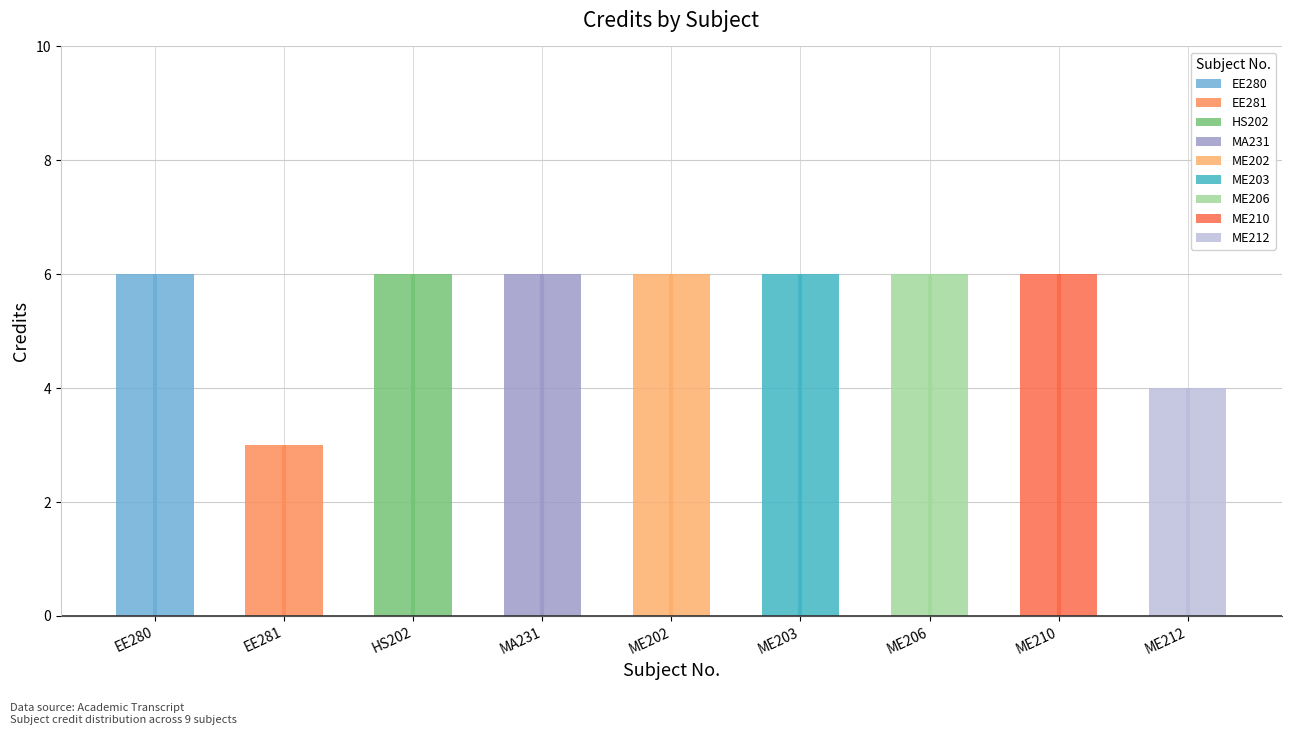

How many data points does each series have?

9